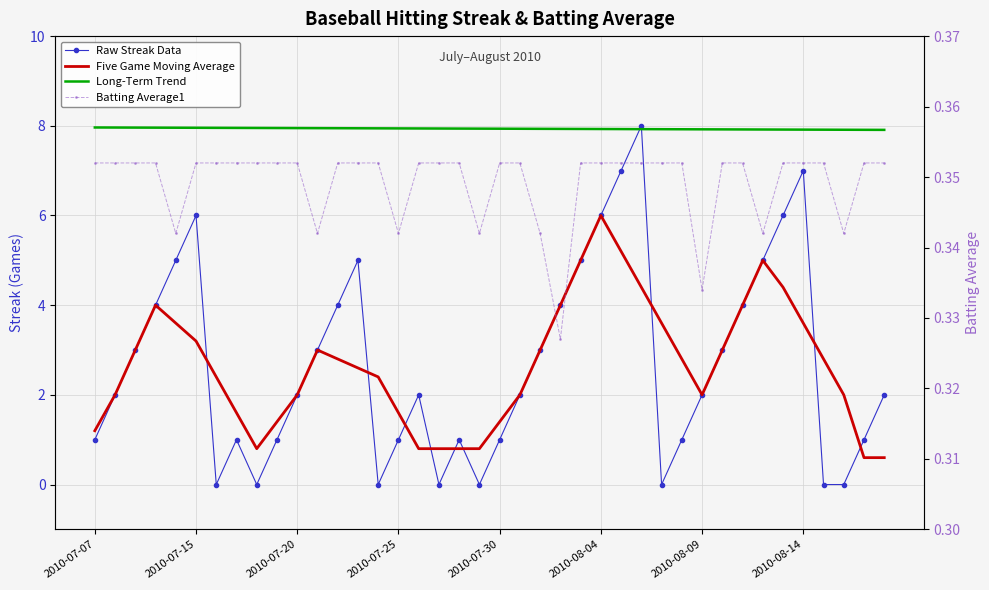

What position from the right is 19?

21